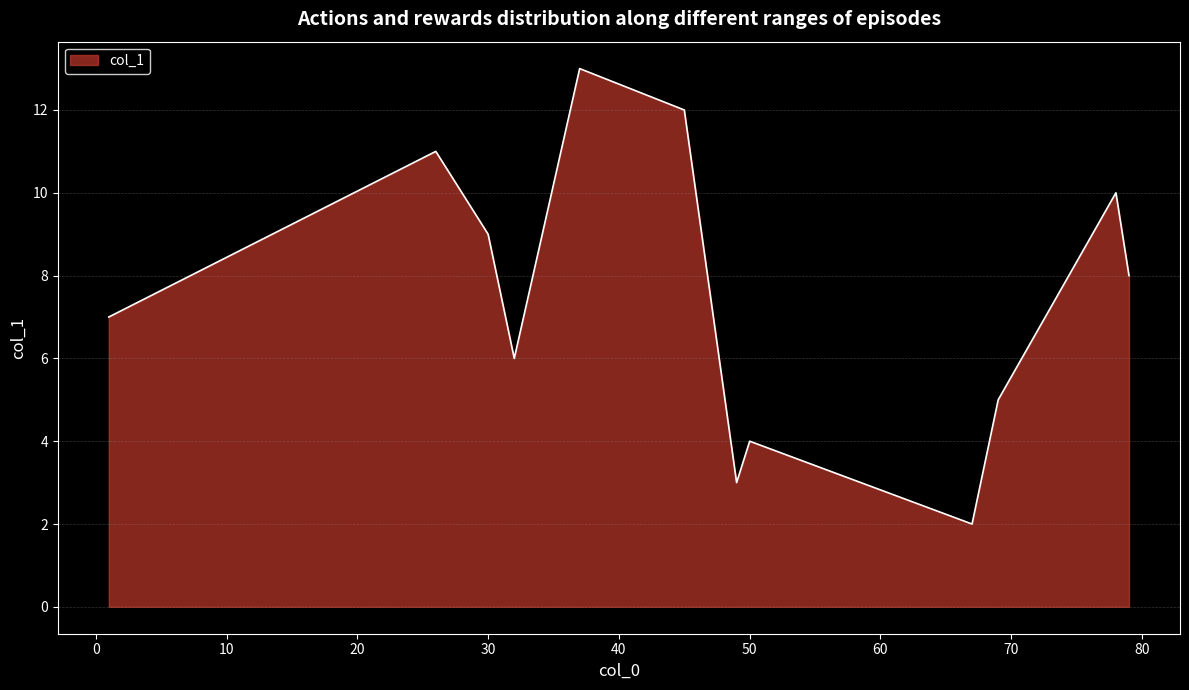

What is the difference between the maximum and minimum values?

11.0